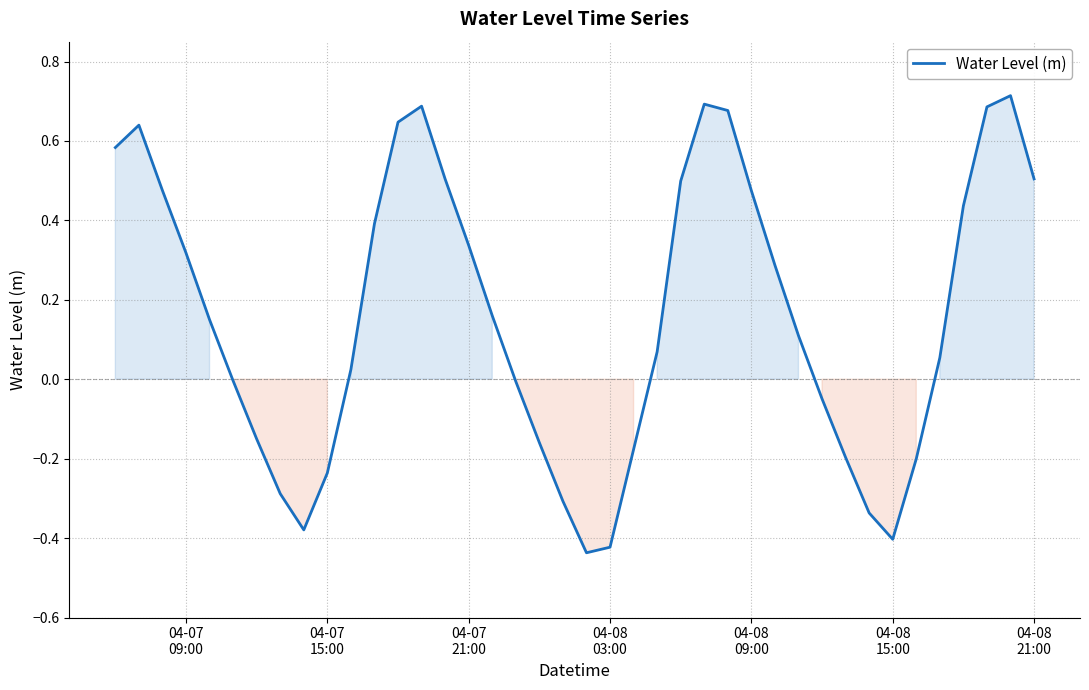

How many interior local peaks (higher than both neighbors) does the data have?

4